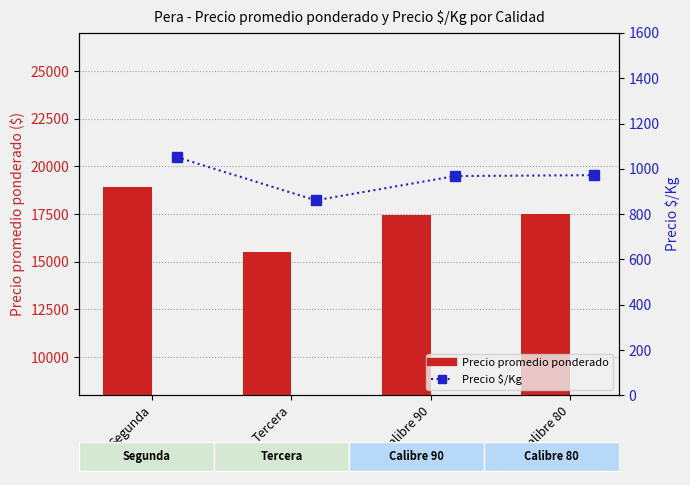

Reading right to left, transcribe all the data shown in this chart.

Precio promedio ponderado: Calibre 80=17500	Calibre 90=17429	Tercera=15500	Segunda=18920
Precio $/Kg: Calibre 80=972	Calibre 90=968	Tercera=861	Segunda=1052